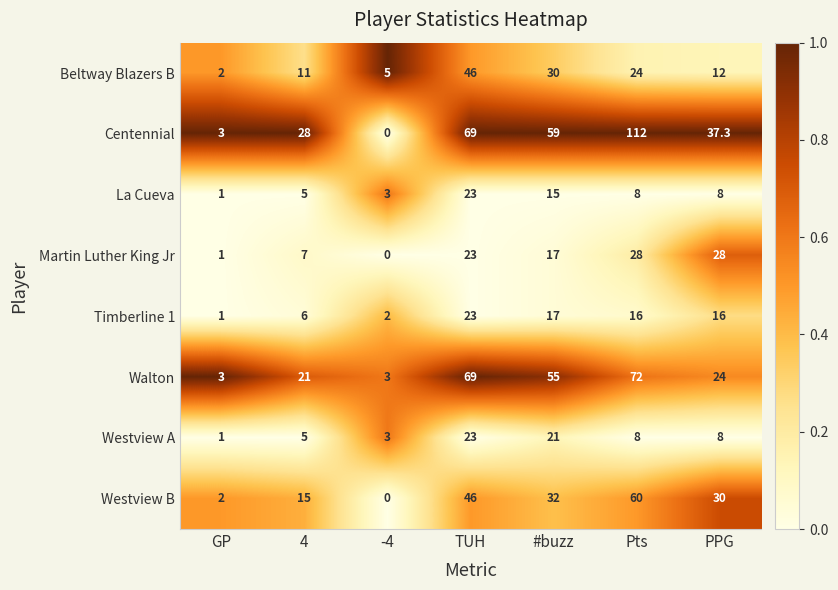

Which series changed the most between 4 and TUH?

Walton